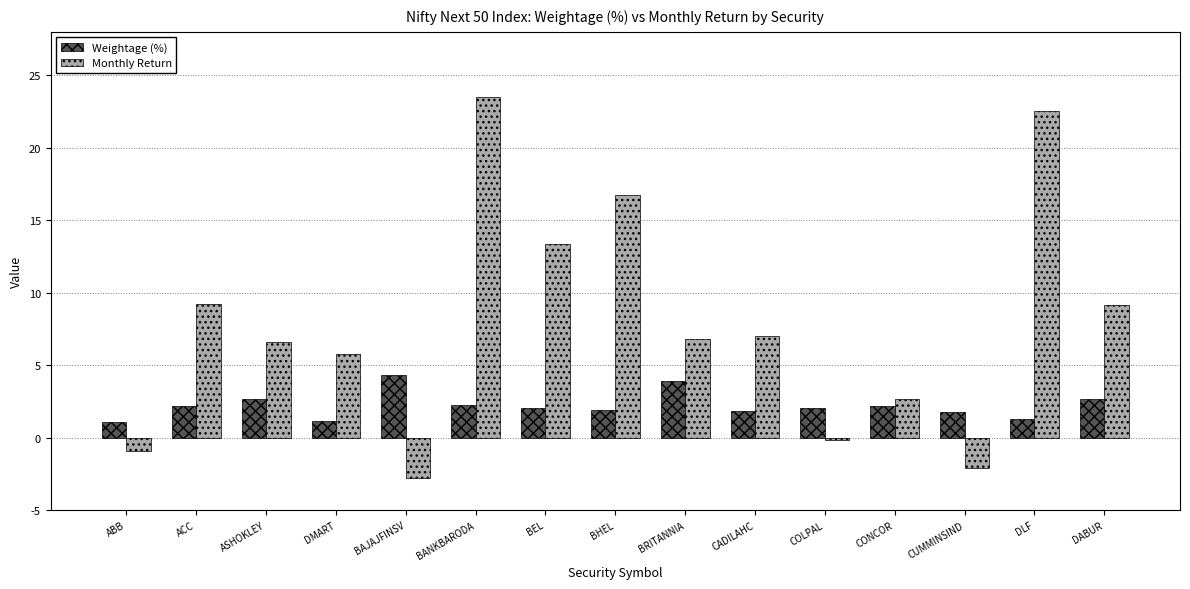

Rank the series by their average value, from lowest to highest.

Weightage (%), Monthly Return